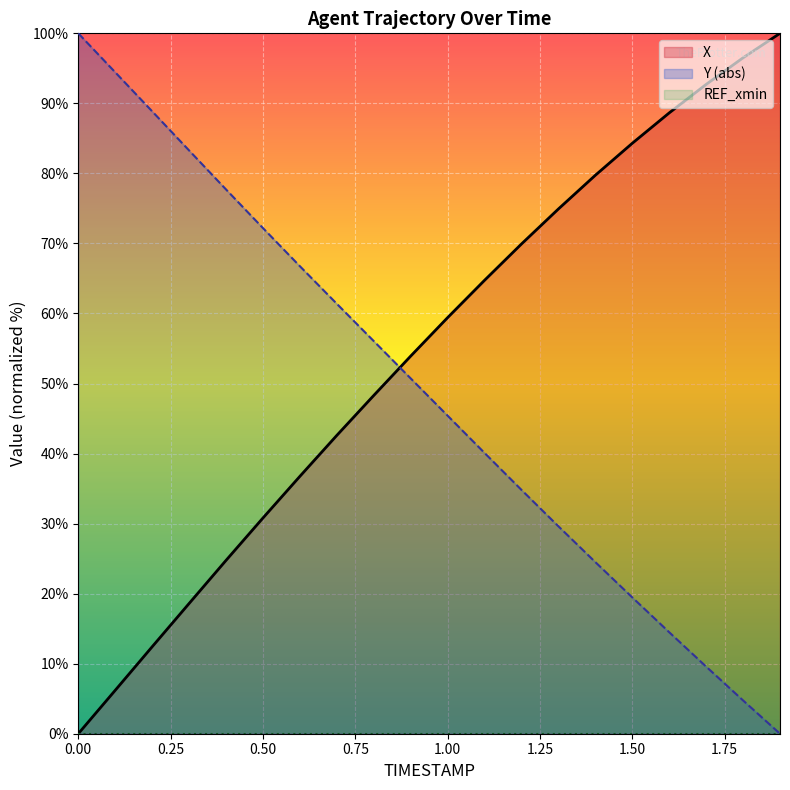

Count the number of data series in this chart.

3